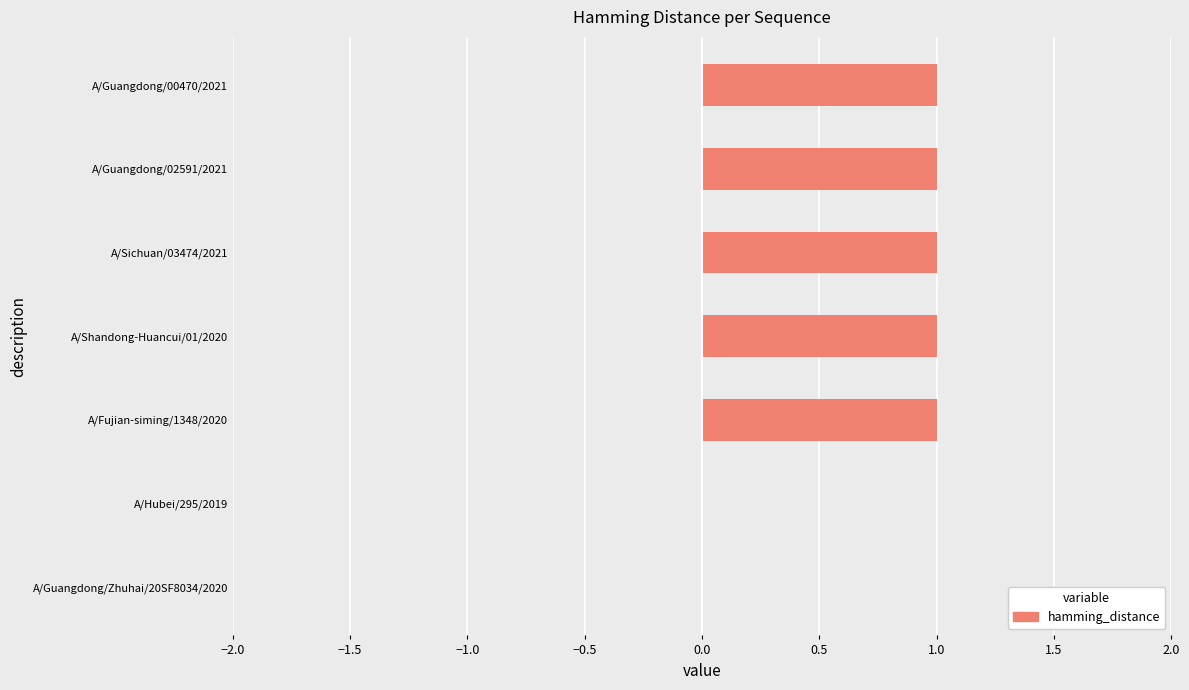

What is the sum of all values?

5